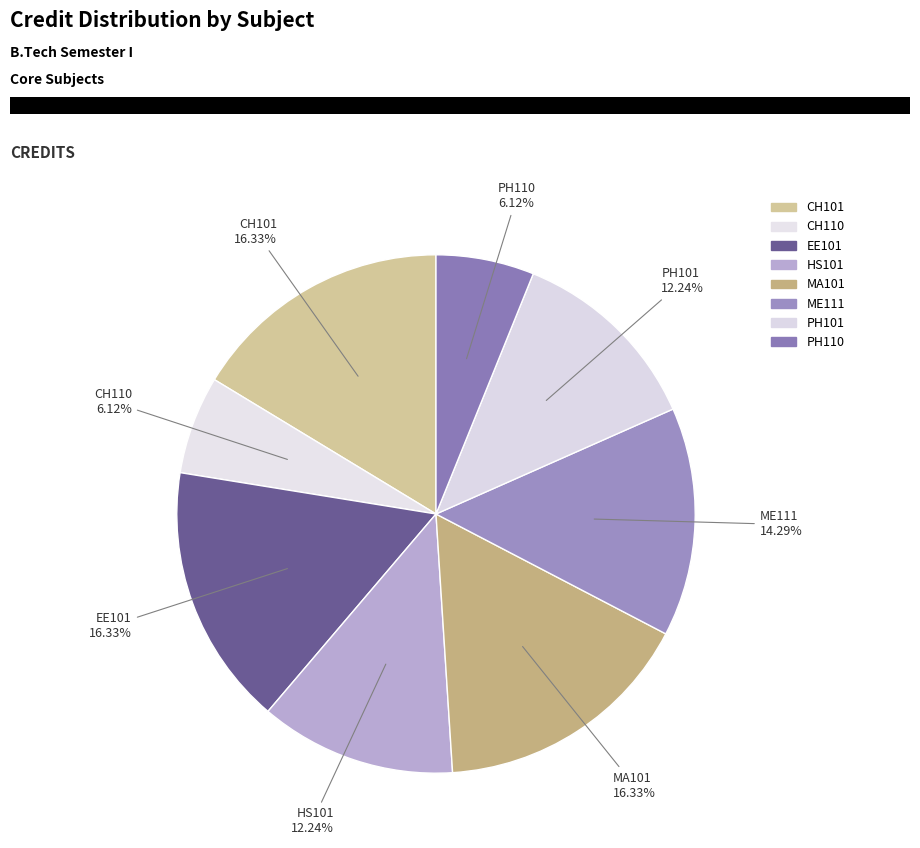

Which category has the biggest portion of the pie?

CH101